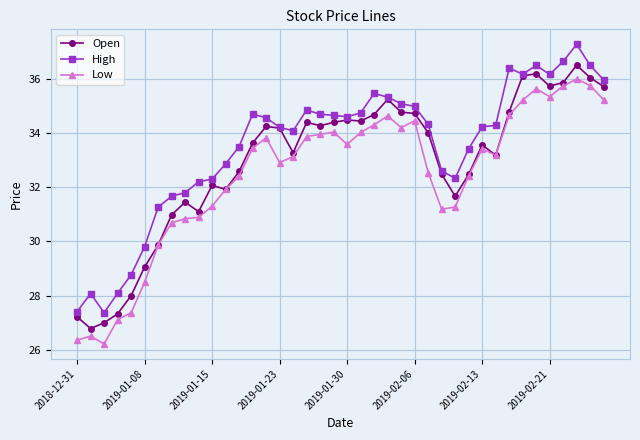

Rank the series by their maximum value, from lowest to highest.

Low, Open, High